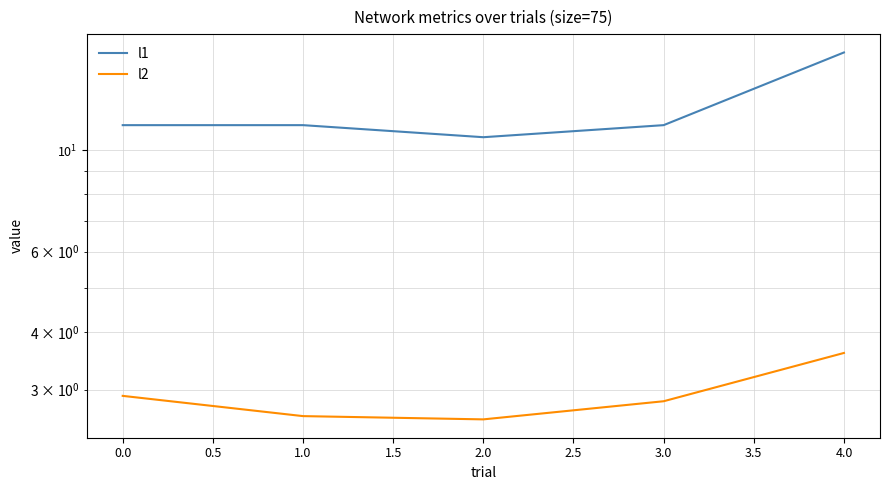

True or false: l1 and l2 intersect in this chart.

False